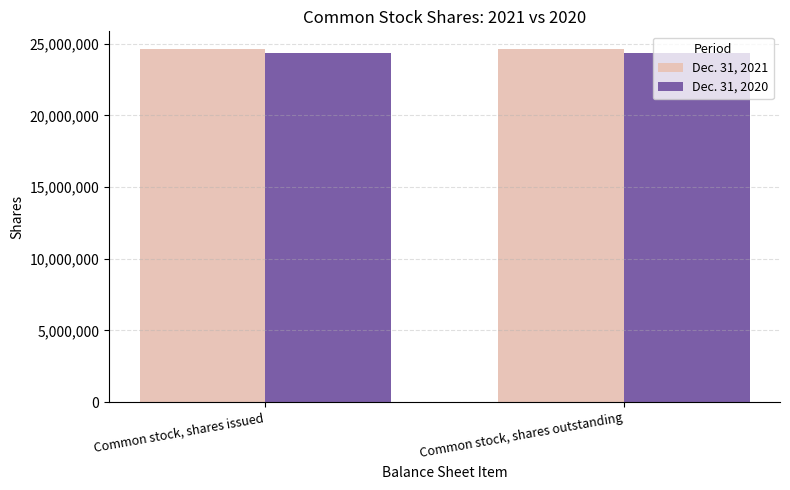

True or false: Dec. 31, 2020 has a value of 11149229 at Common stock, shares issued.

False